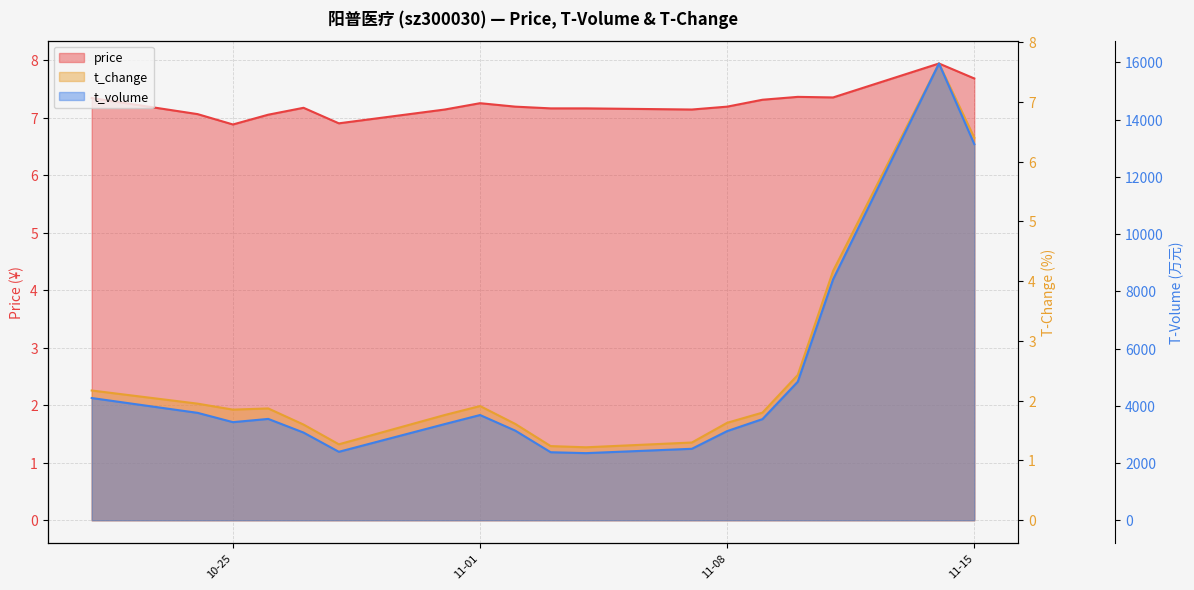

What is the total value across all series at 11-15?

13157.1